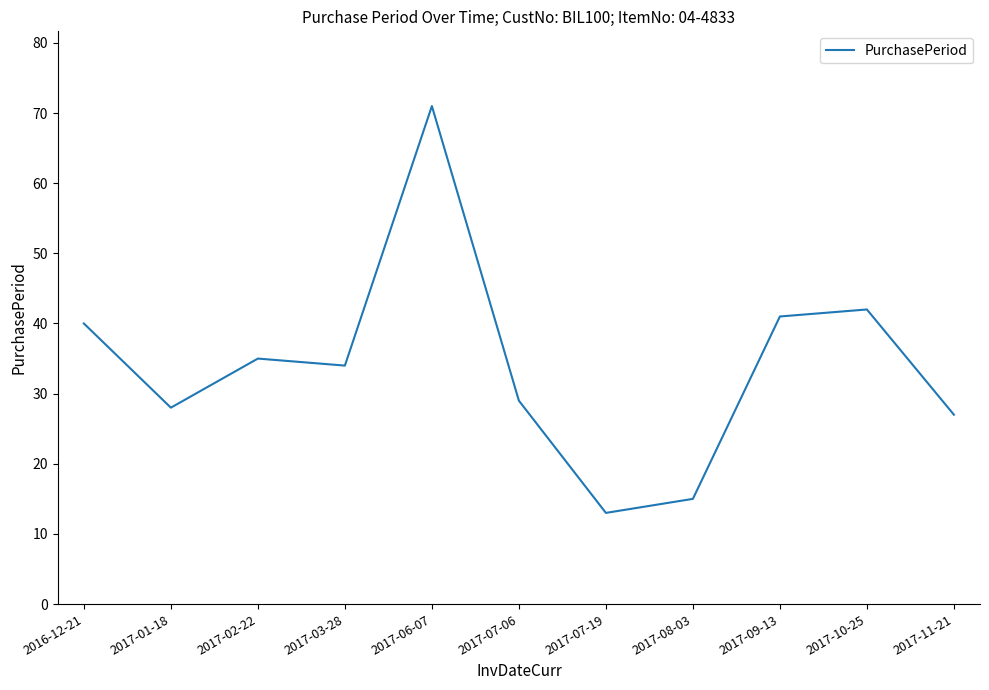

Which label corresponds to the largest value in the chart?

2017-06-07